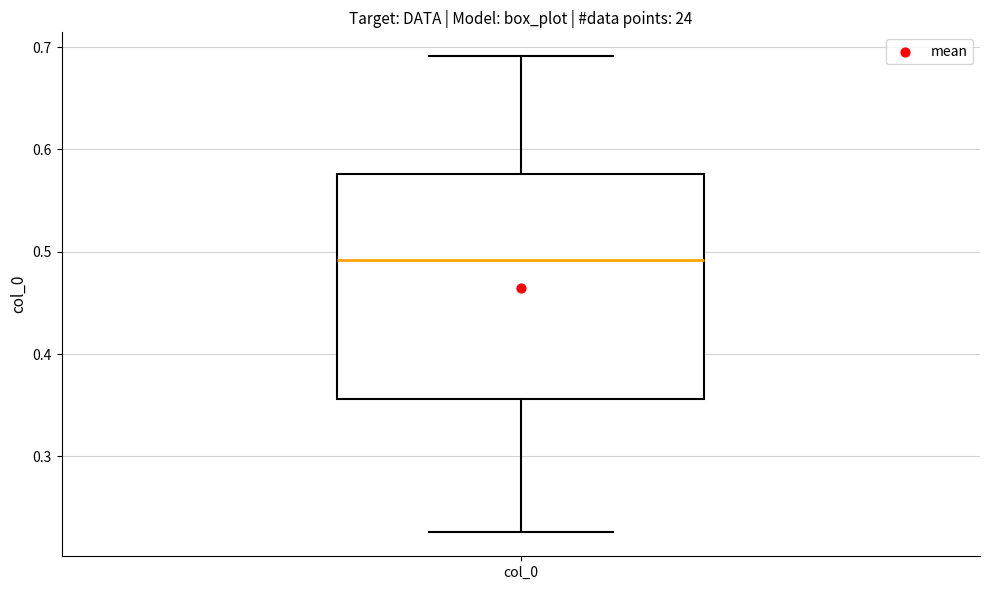

Read this box plot against the y-axis: the position of the median line, the range covered by the box, and the ends of both whiskers. The values are not printed on the chart, so give them approximately, as read against the axis.

median 0.49, box 0.36 to 0.58, whiskers 0.23 to 0.69